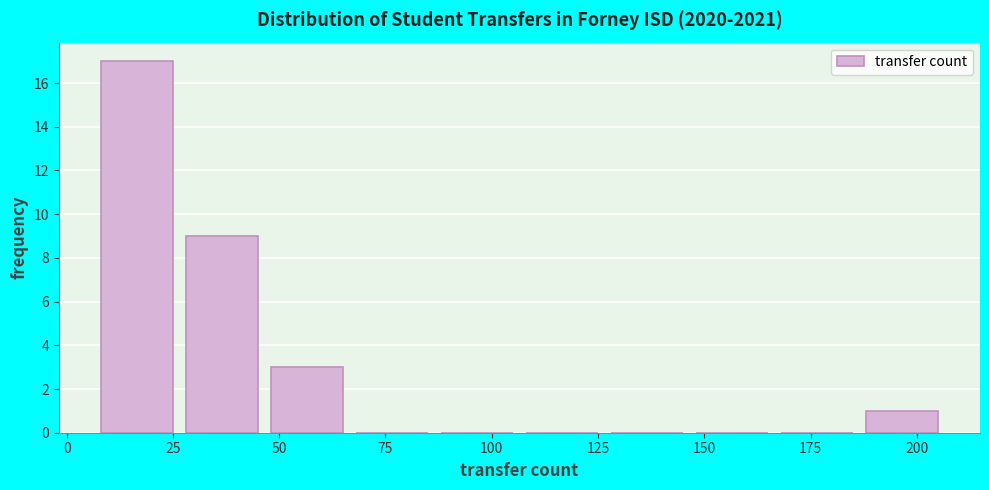

How tall is the bar that spans 28 to 48 on the x-axis? Neither the bar edges nor the heights are printed on the chart, so give them approximately, as read against the axes.

9